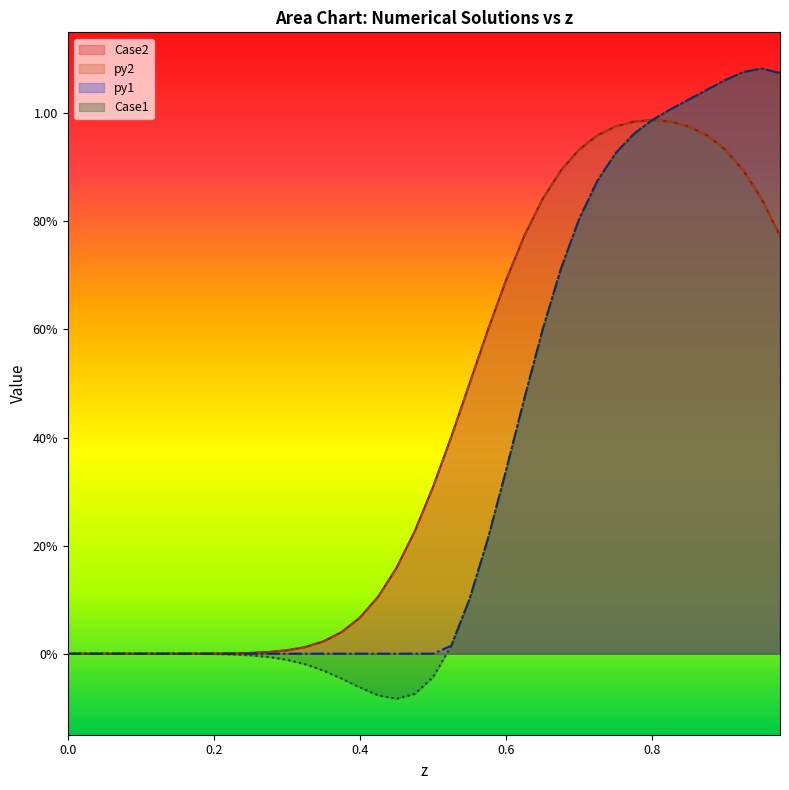

The py2 series shows 0.0 at 0.175. True or false?

True